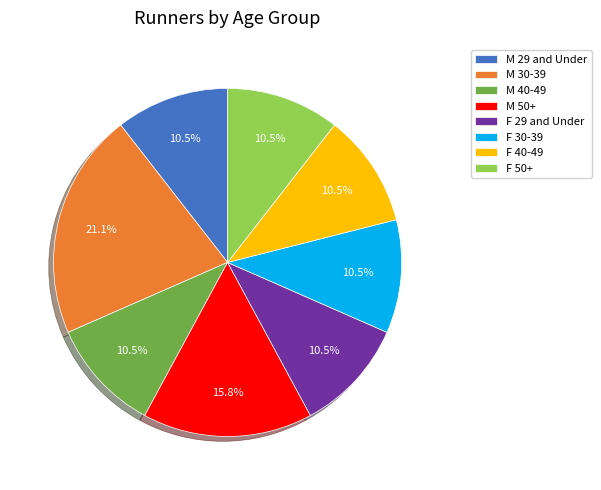

Is it true that F 29 and Under is 18% of the pie?

False